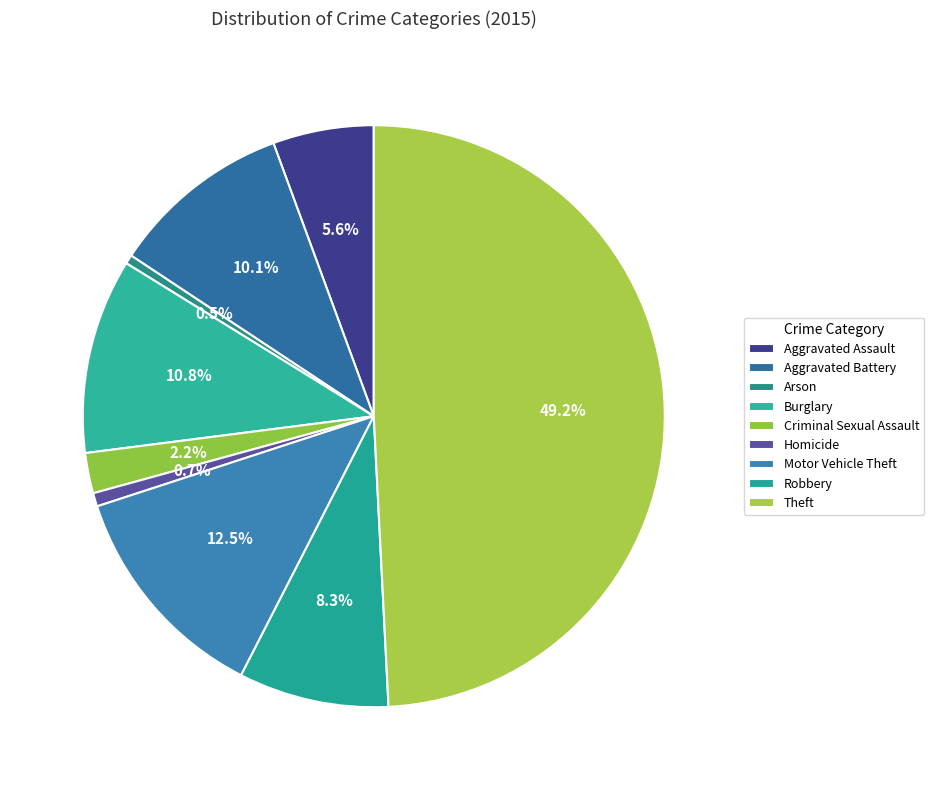

Is there any slice that represents more than half of the pie?

No